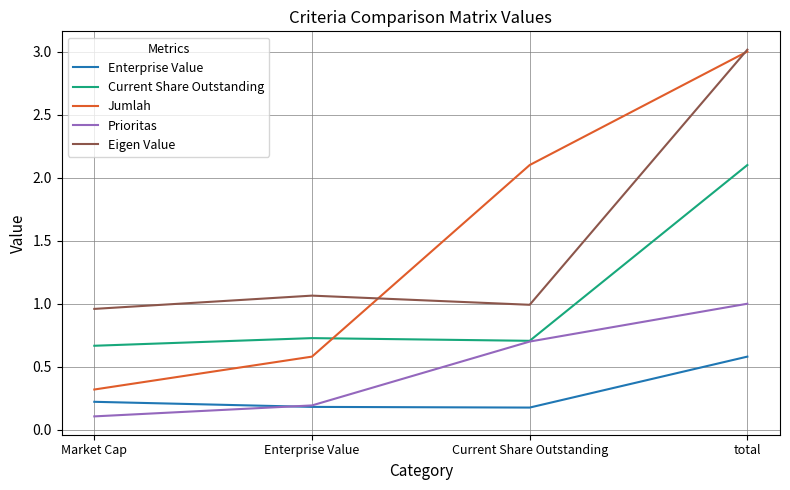

The value of Jumlah at Market Cap is 0.3. True or false?

True